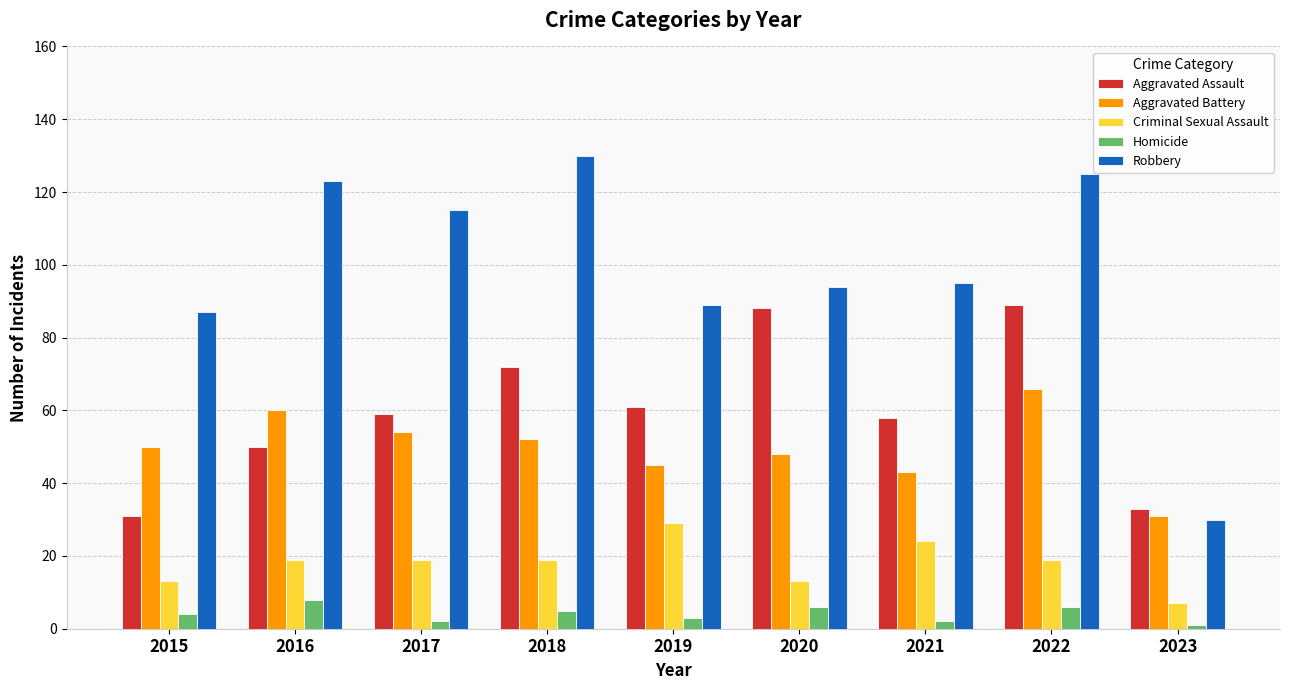

The Aggravated Battery series shows 43 at 2021. True or false?

True